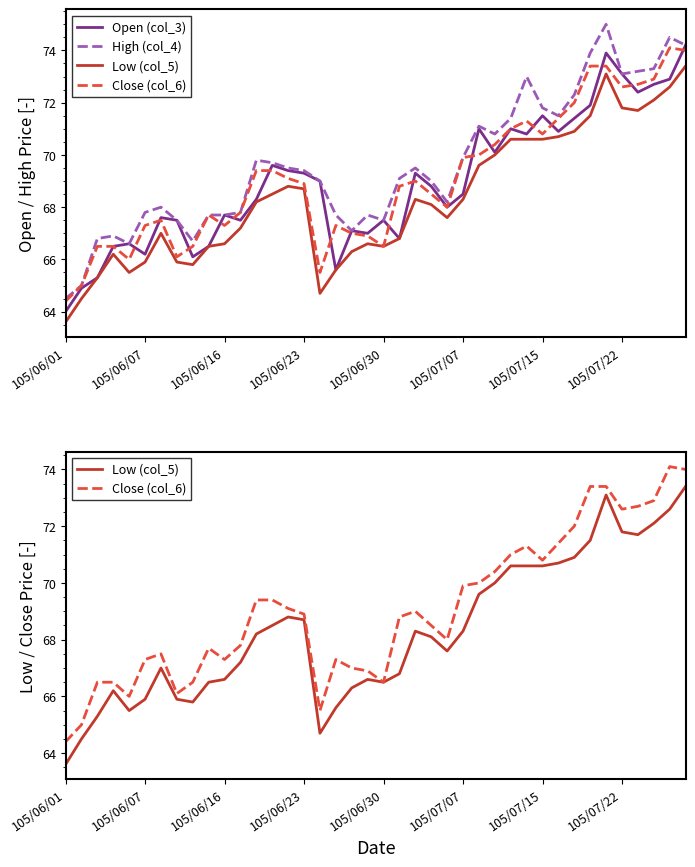

True or false: Close (col_6) and Low (col_5) intersect in this chart.

False